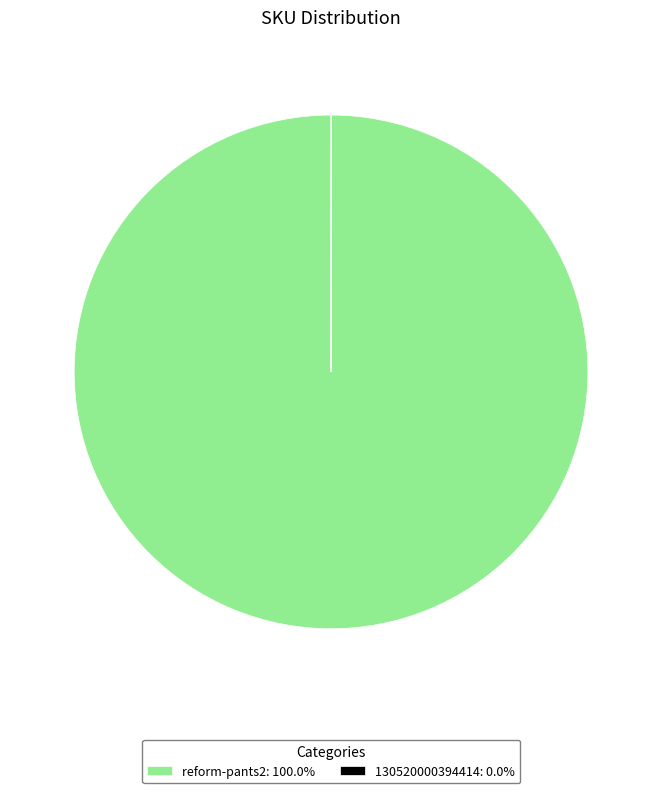

Is there a majority slice in this chart?

Yes